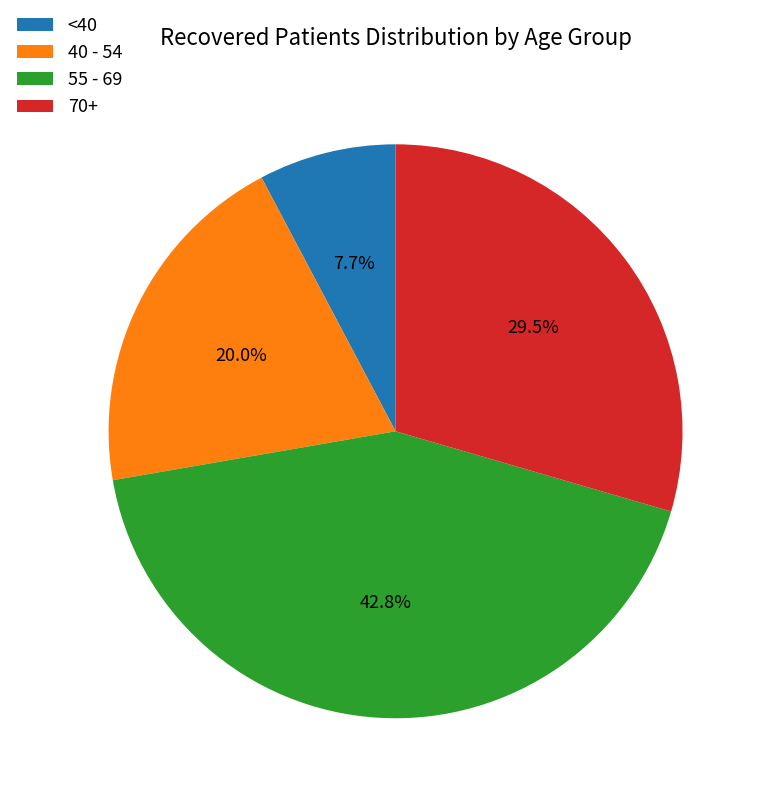

Is there a majority slice in this chart?

No